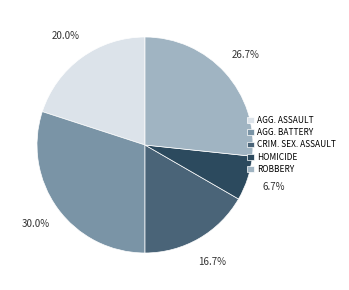

Rank the categories by value from highest to lowest.

AGG. BATTERY, ROBBERY, AGG. ASSAULT, CRIM. SEX. ASSAULT, HOMICIDE